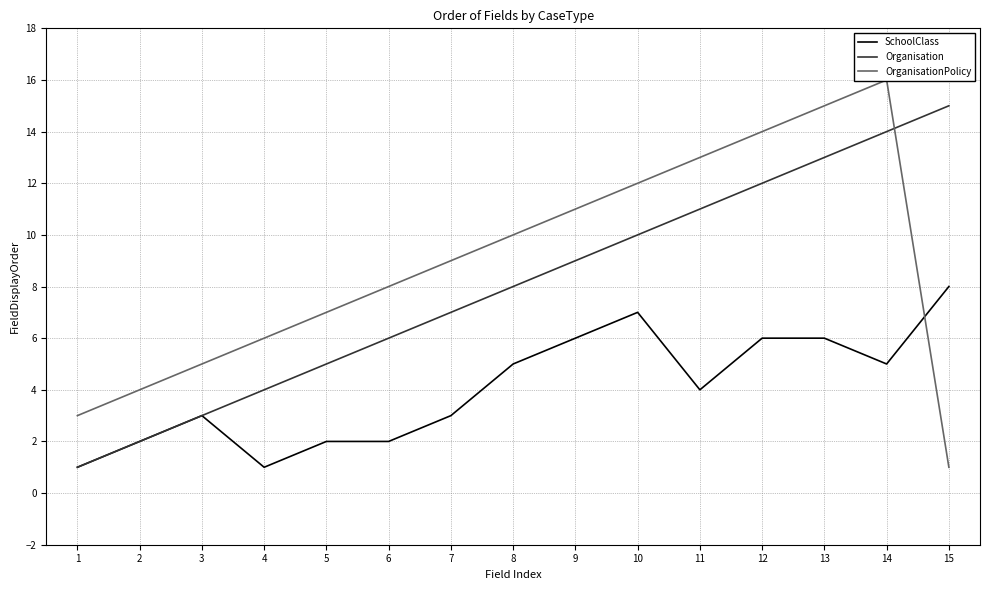

True or false: SchoolClass has more than 0 points higher than both neighbors.

True